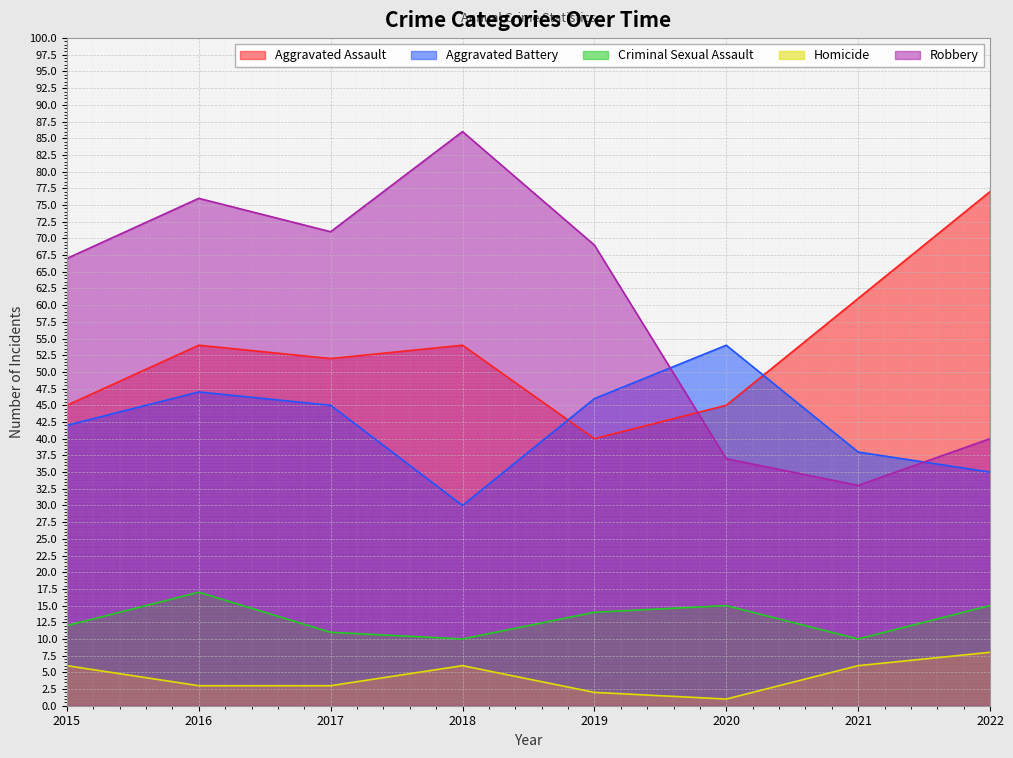

Which series has the widest spread of values?

Robbery